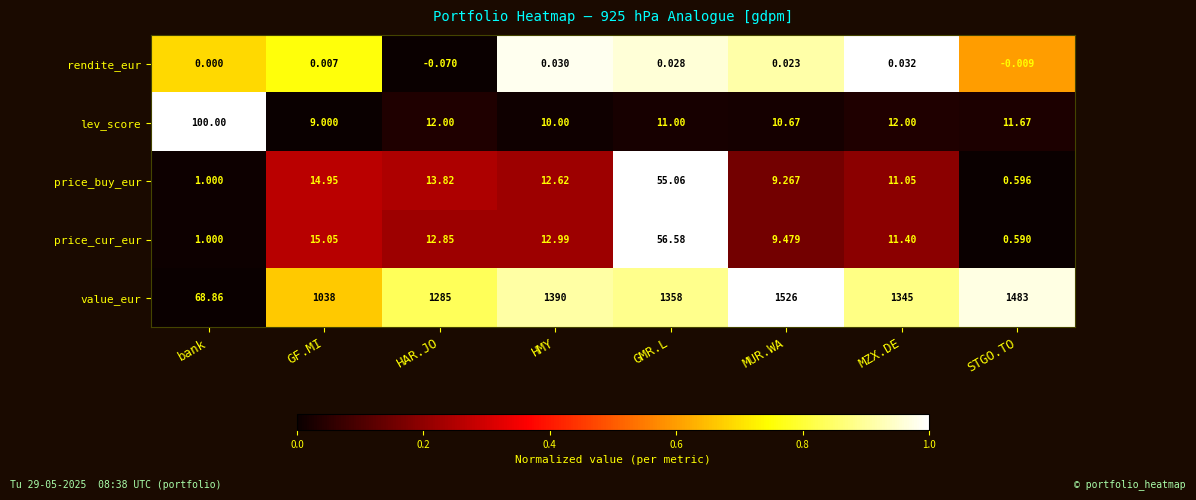

Which label corresponds to the smallest value in the chart?

HAR.JO